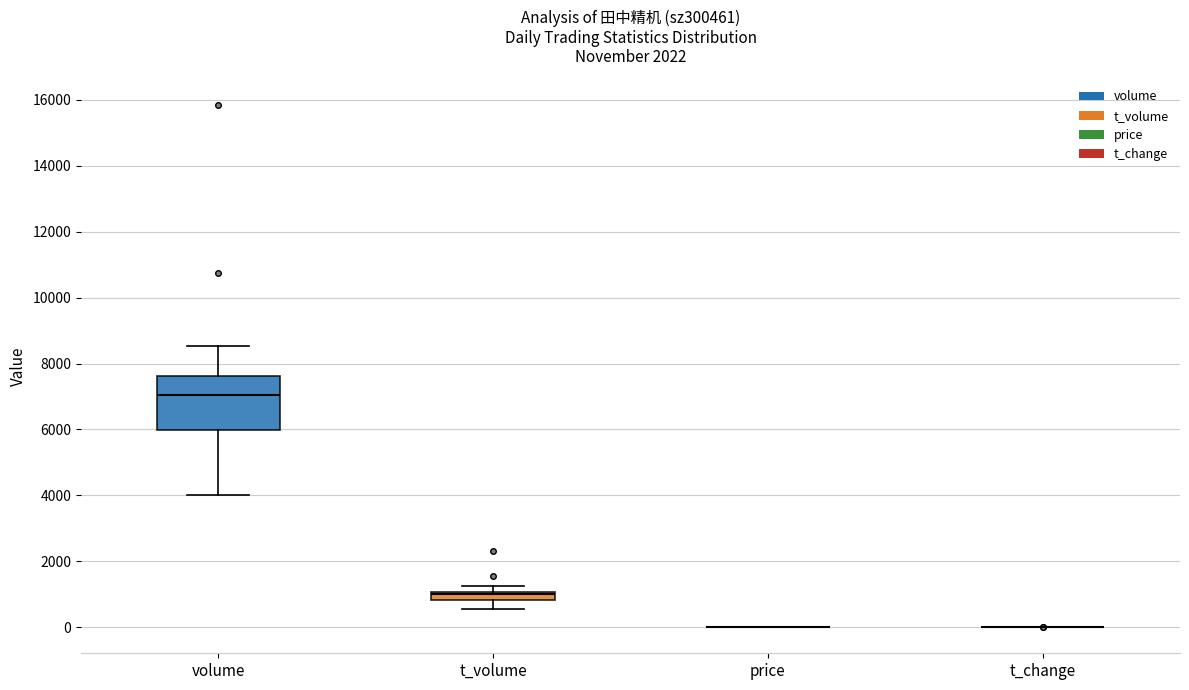

Which box is the tallest, from its lower edge to its upper edge?

volume